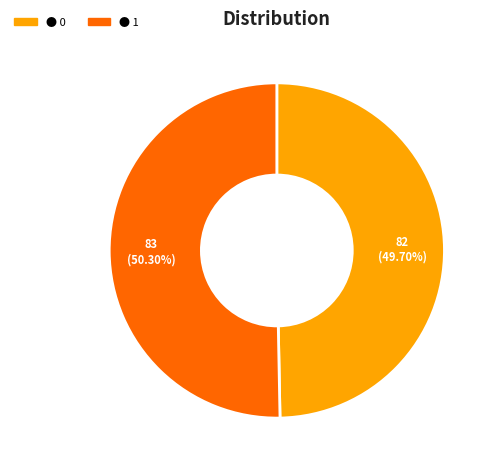

Is there a majority slice in this chart?

Yes